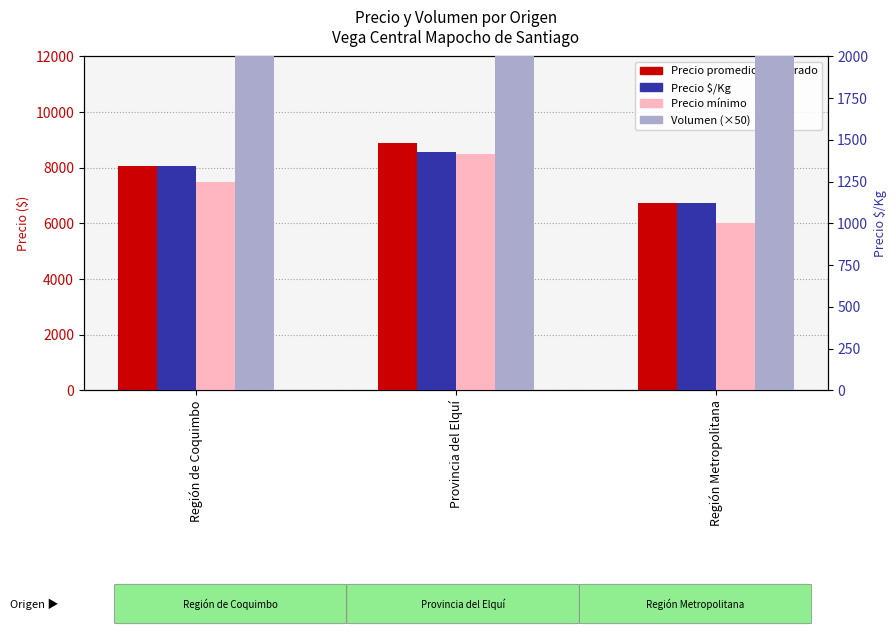

Reading left to right, what are all the values shown in this chart?

Precio promedio ponderado: 8052	8889	6750
Precio mínimo: 7500	8500	6000
Precio $/Kg: 1342	1426	1125
Volumen (×50): 2600	4650	2600